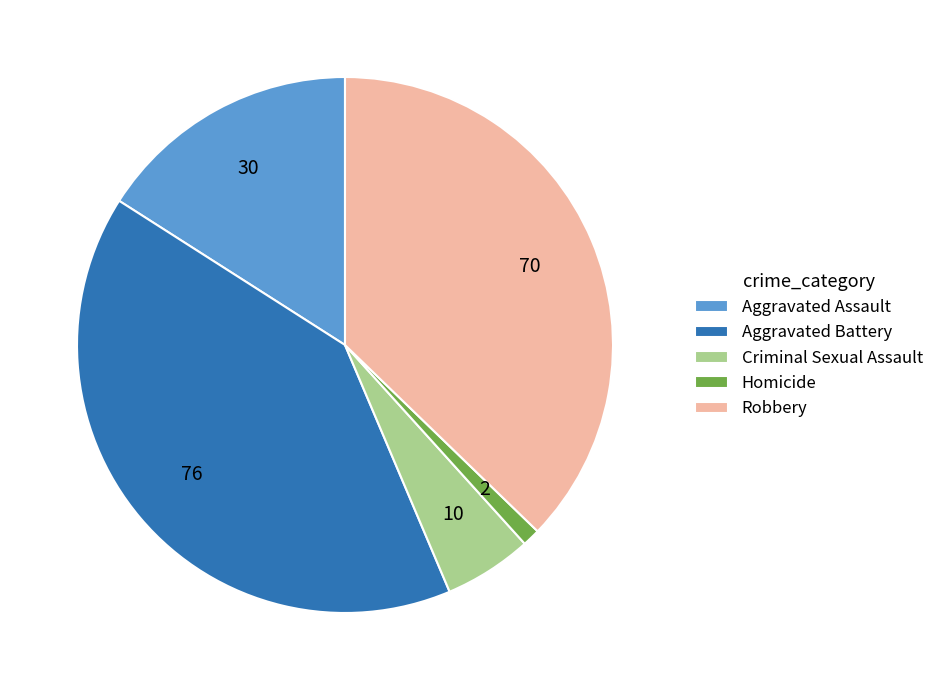

Which category has the smallest portion of the pie?

Homicide